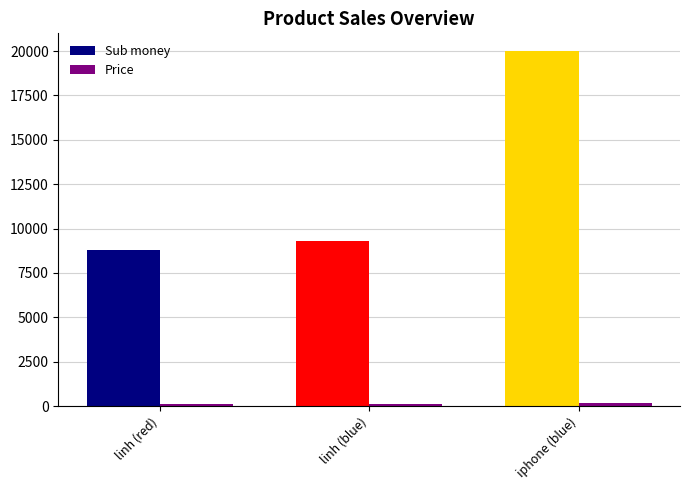

Does the chart contain stacked bars?

No